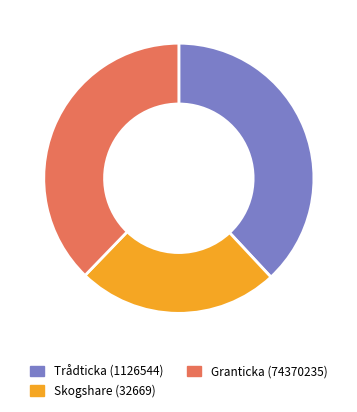

Does any single category account for the majority?

No